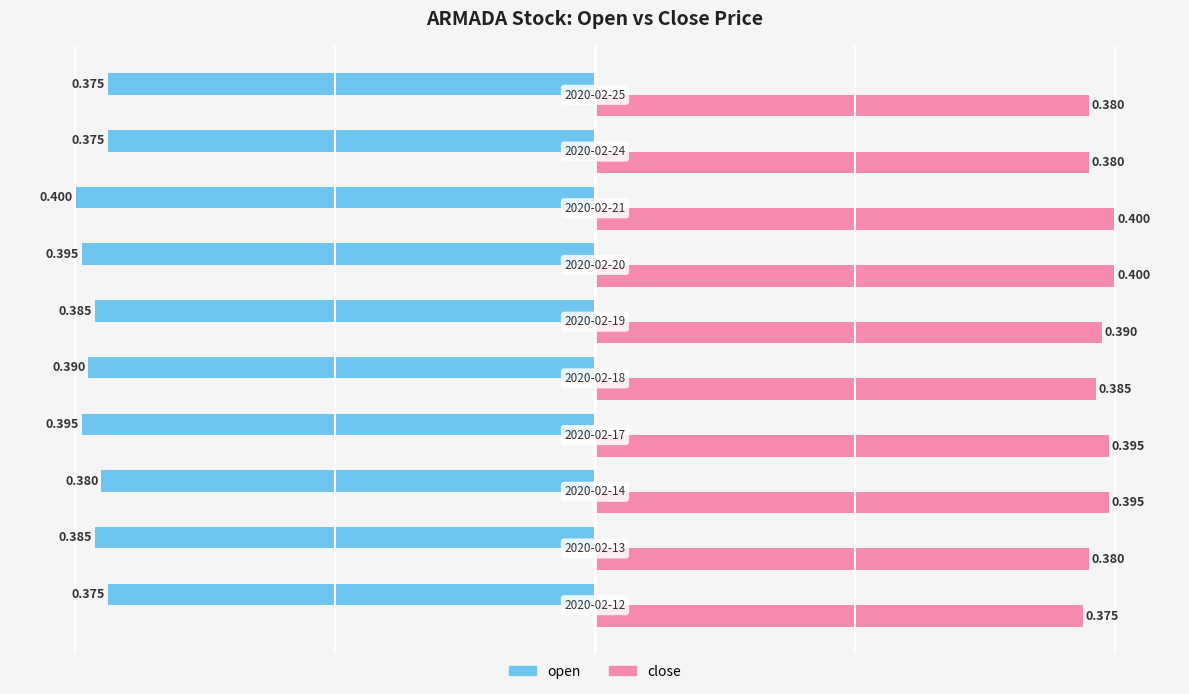

Rank the series by their average value, from lowest to highest.

open, close